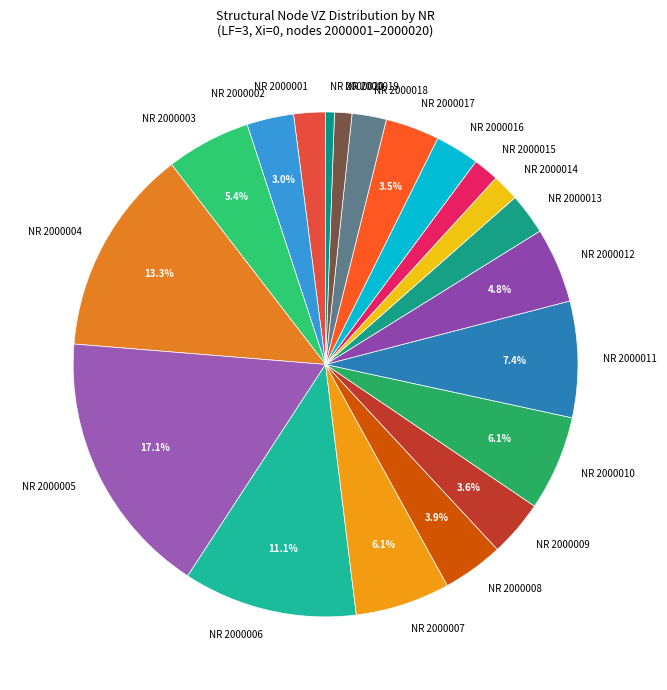

Between NR 2000003 and NR 2000004, which is larger?

NR 2000004